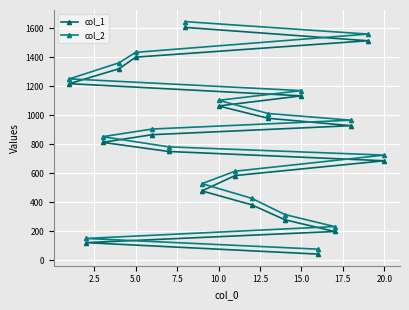

At 12.5, list the series in order from smallest to largest.

col_1, col_2